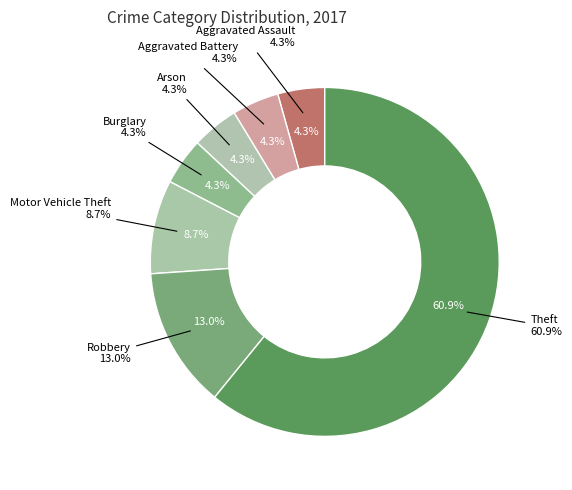

Which has a higher value, Aggravated Battery or Theft?

Theft